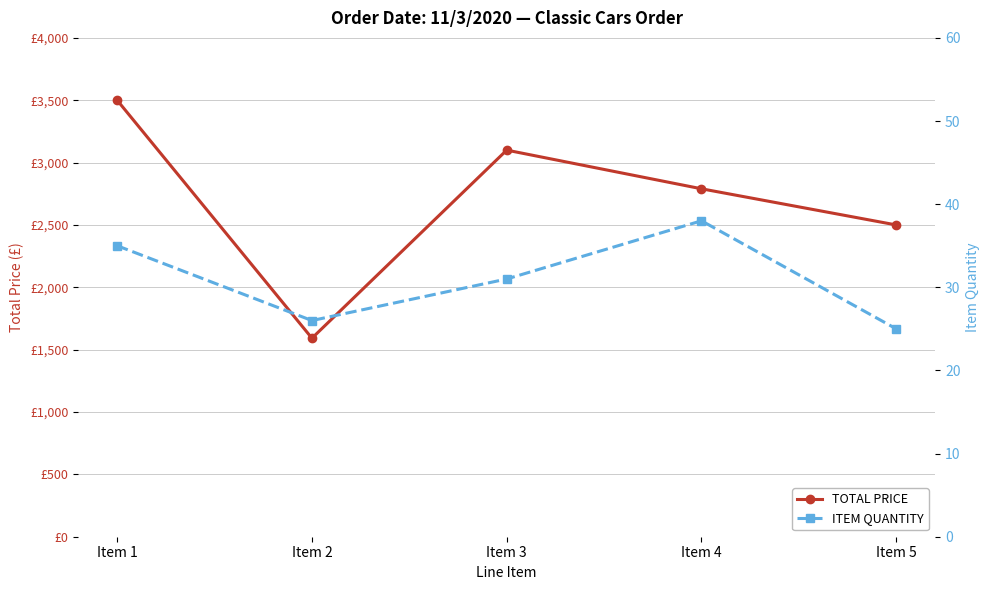

What is the total value across all series at Item 1?

3535.0